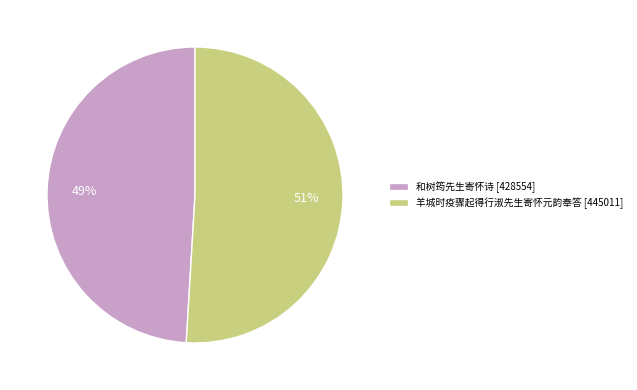

Which slice is the largest?

羊城时疫骤起得行淑先生寄怀元韵奉答